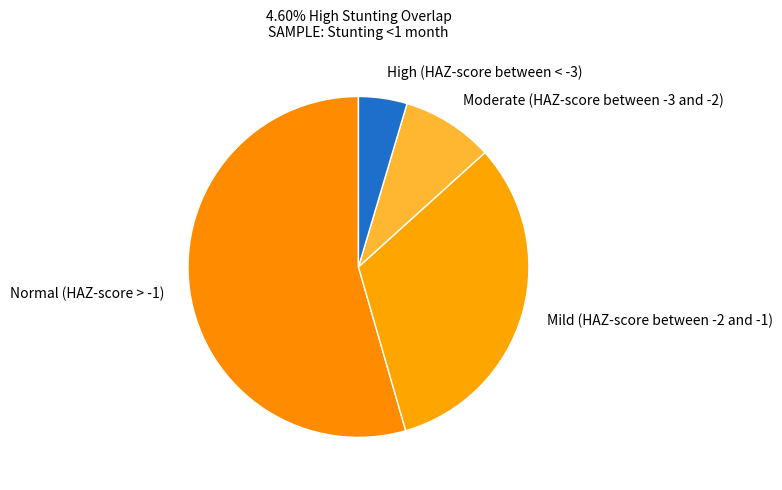

Which has a higher value, High (HAZ-score between < -3) or Mild (HAZ-score between -2 and -1)?

Mild (HAZ-score between -2 and -1)